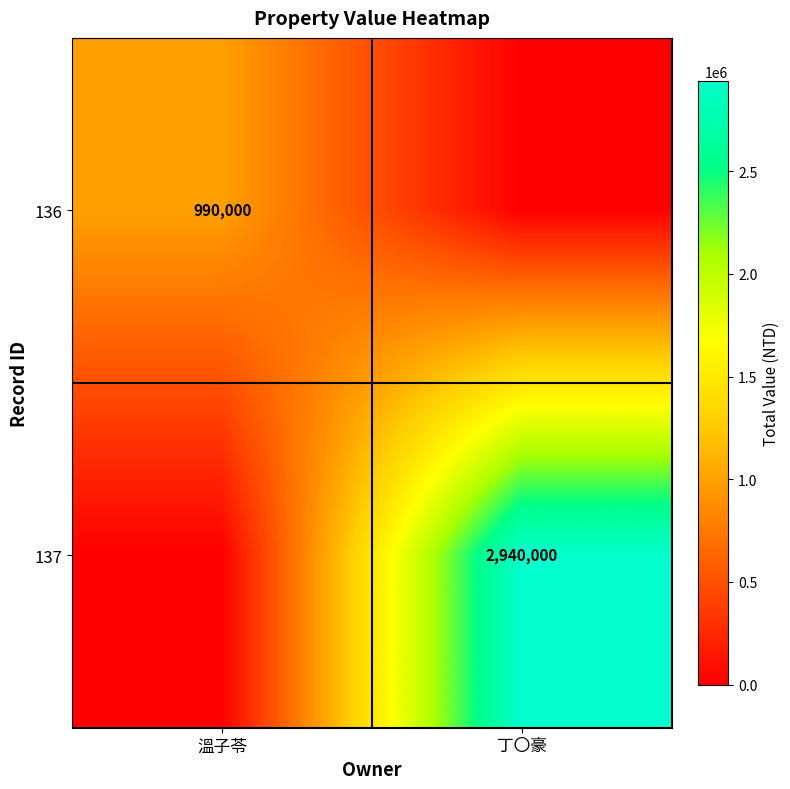

True or false: 136 has a value of 990000 at 溫子苓.

True